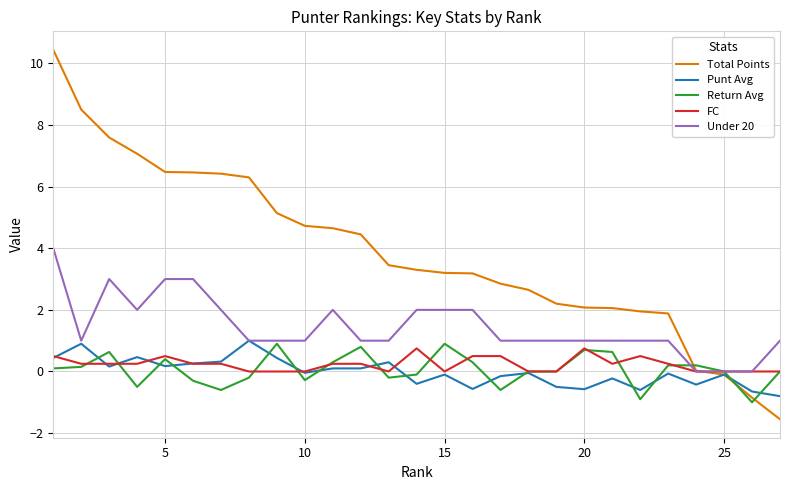

What is the sum of all Punt Avg values?

-0.6